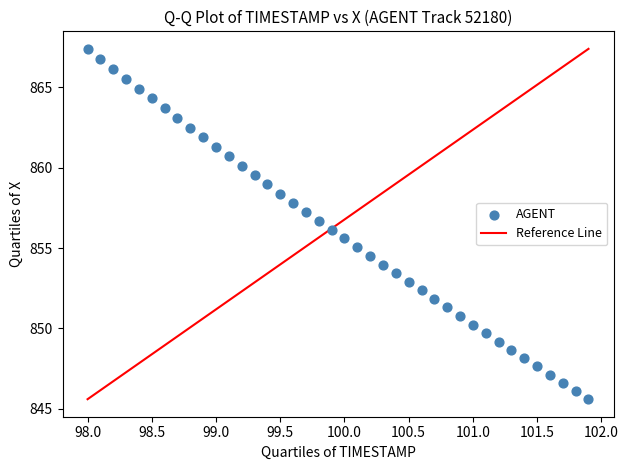

What is the range of X values (max minus min)?

3.9